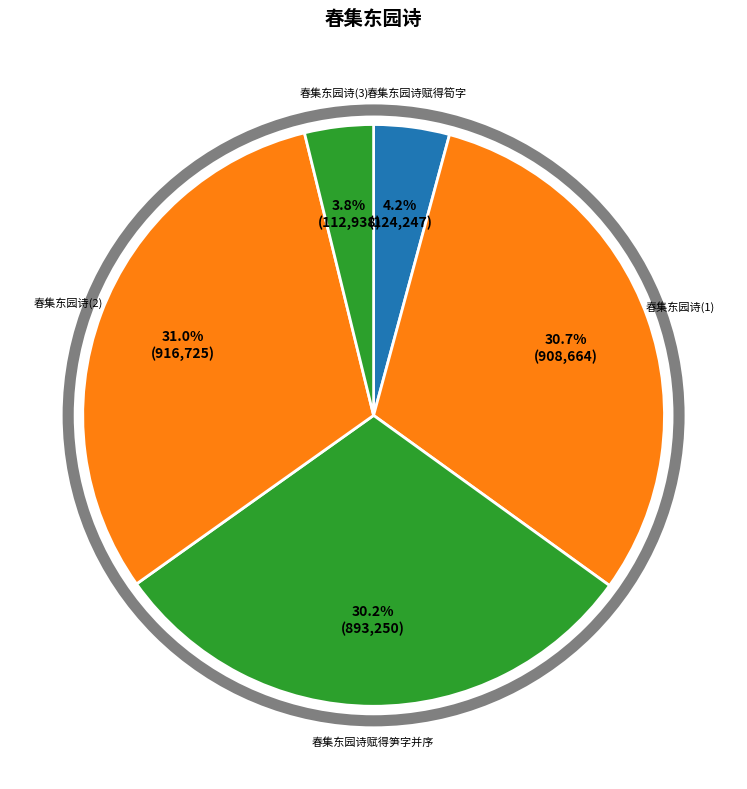

Count the number of slices in the pie.

5